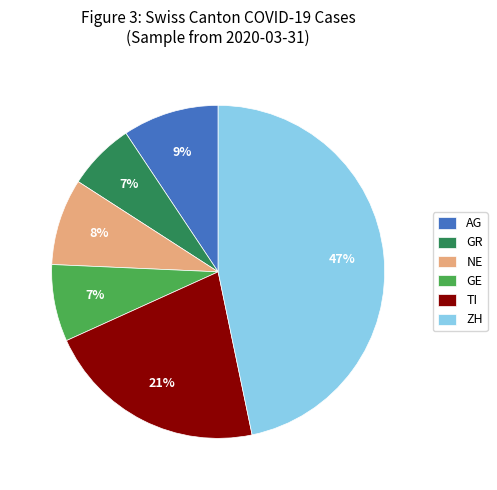

To the nearest percent, what portion does AG represent?

9%